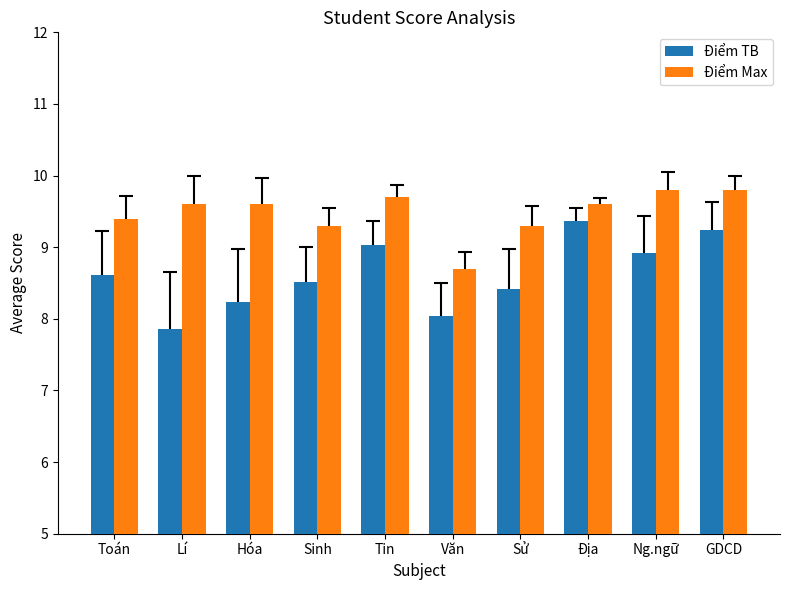

List the series in order of their peak value, highest first.

Điểm Max, Điểm TB